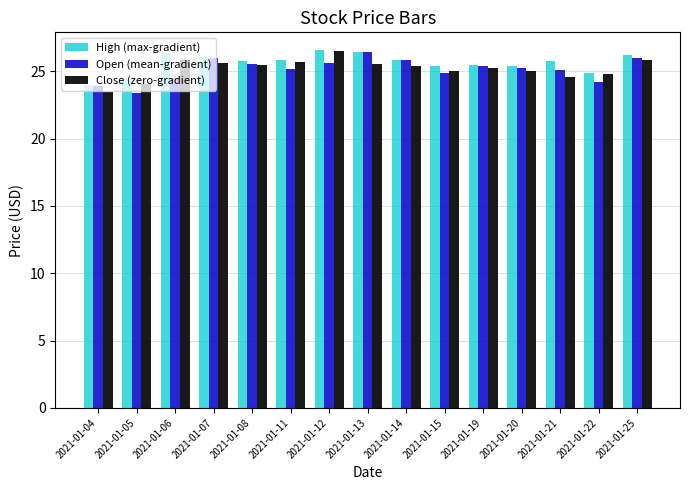

Is it true that High (max-gradient) equals 26.2 at 2021-01-25?

True